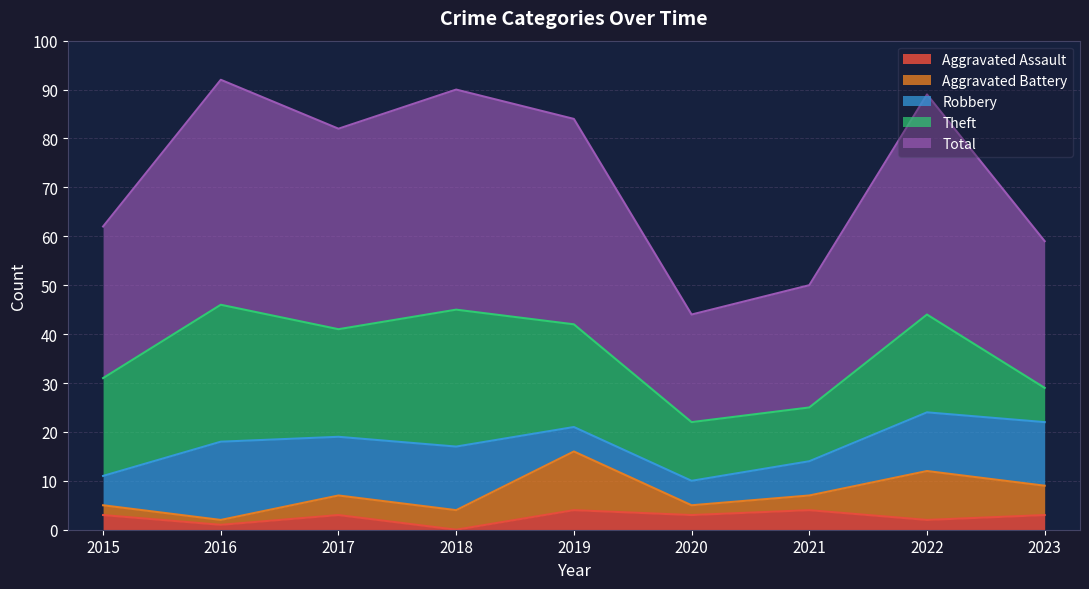

How many categories are shown in the chart?

9